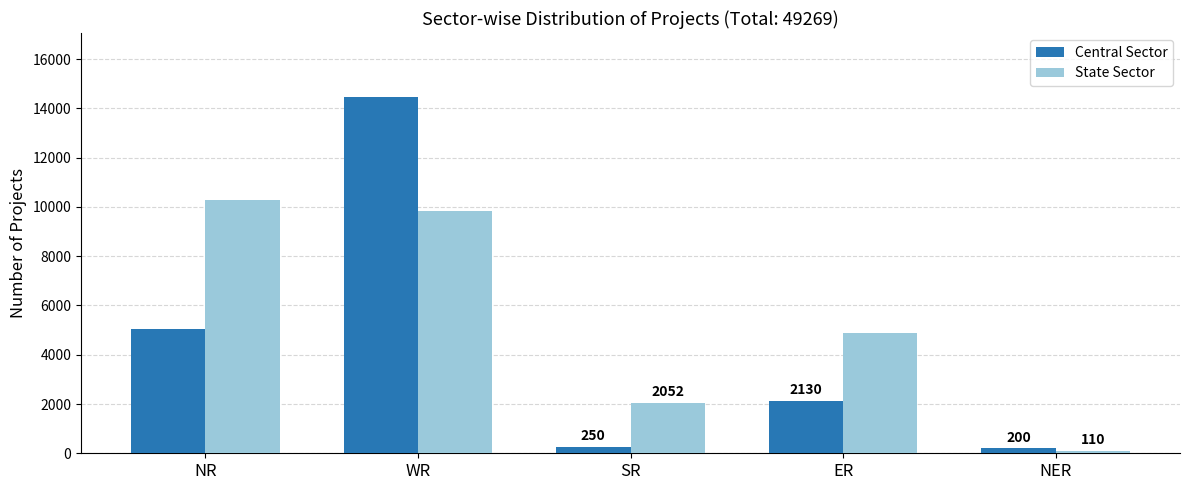

Which series has the largest total across all categories?

State Sector